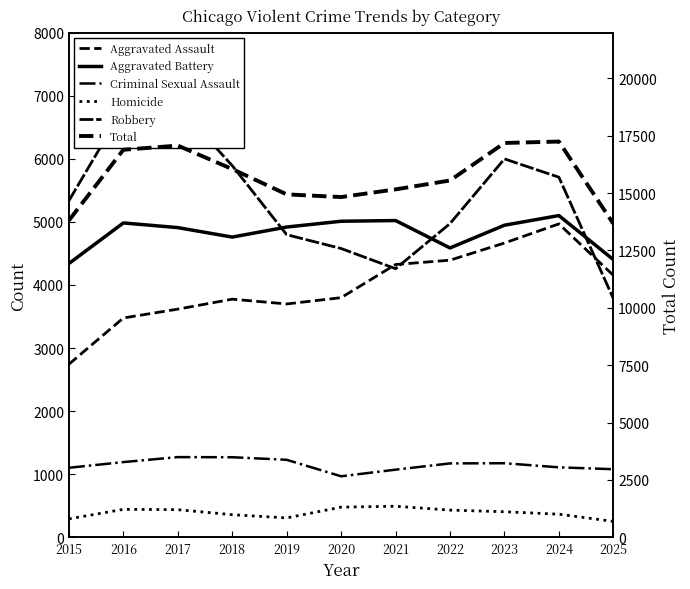

At which label does Homicide reach its peak?

2021